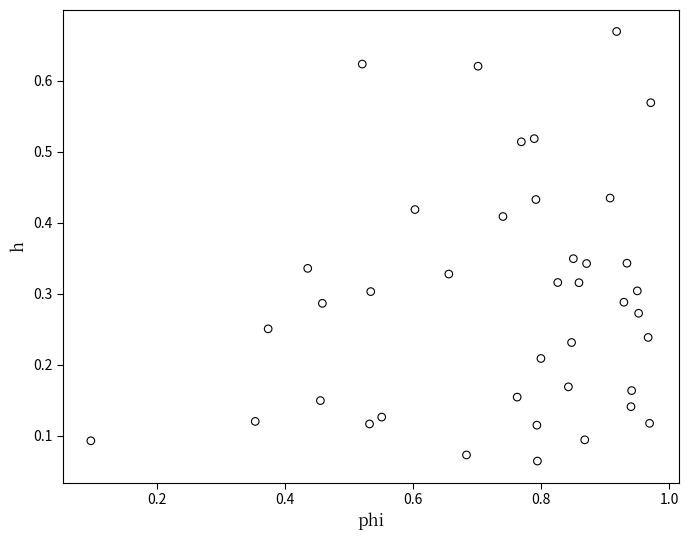

What is the range of X values (max minus min)?

0.9